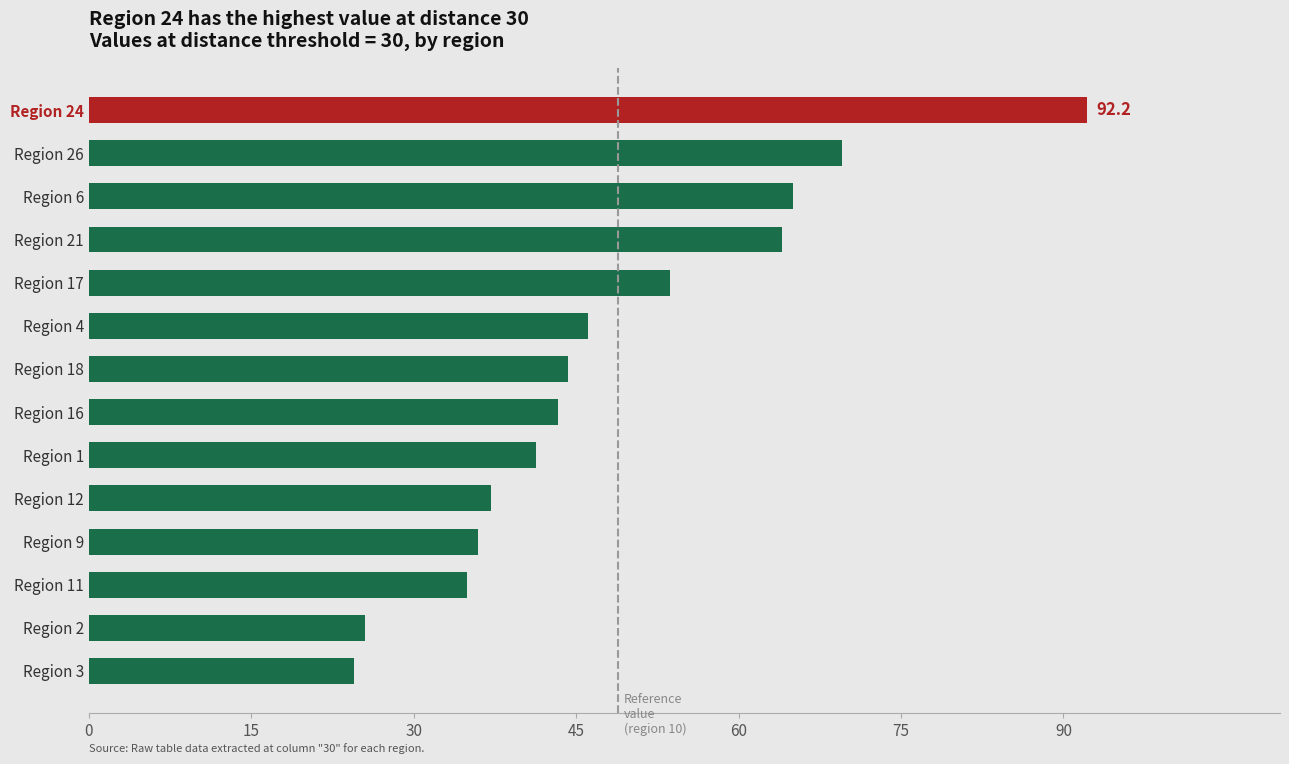

Reading right to left, list all the values displayed in this chart.

24.5	25.5	34.9	35.9	37.1	41.3	43.3	44.3	46.1	53.7	64.0	65.0	69.6	92.2